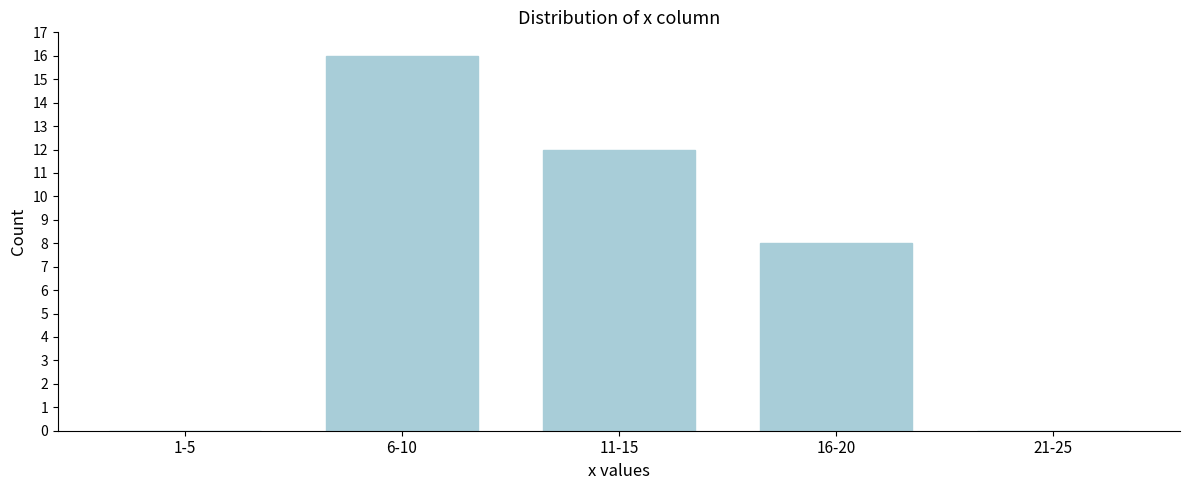

Reading right to left, what are all the values shown in this chart?

21-25=0	16-20=8	11-15=12	6-10=16	1-5=0